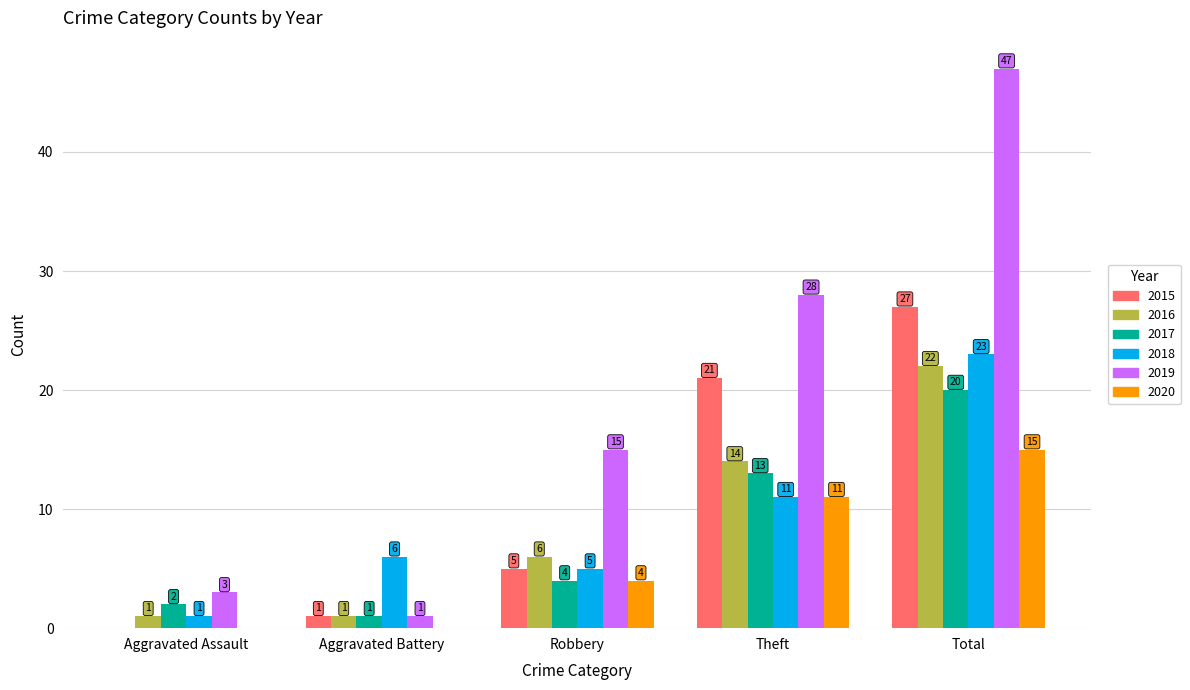

Between Aggravated Battery and Robbery, which series saw the biggest shift?

2019